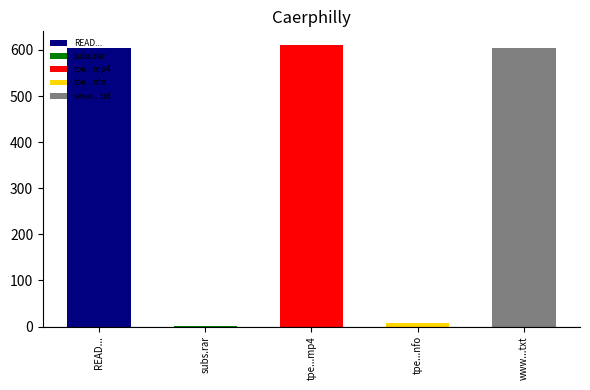

What is the greatest value displayed?

609.8